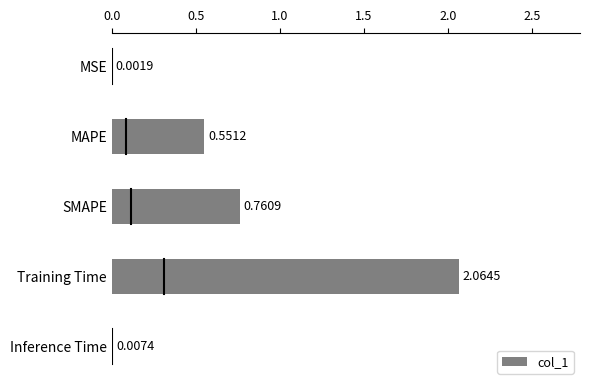

What is the change in value from MSE to Training Time?

+2.1